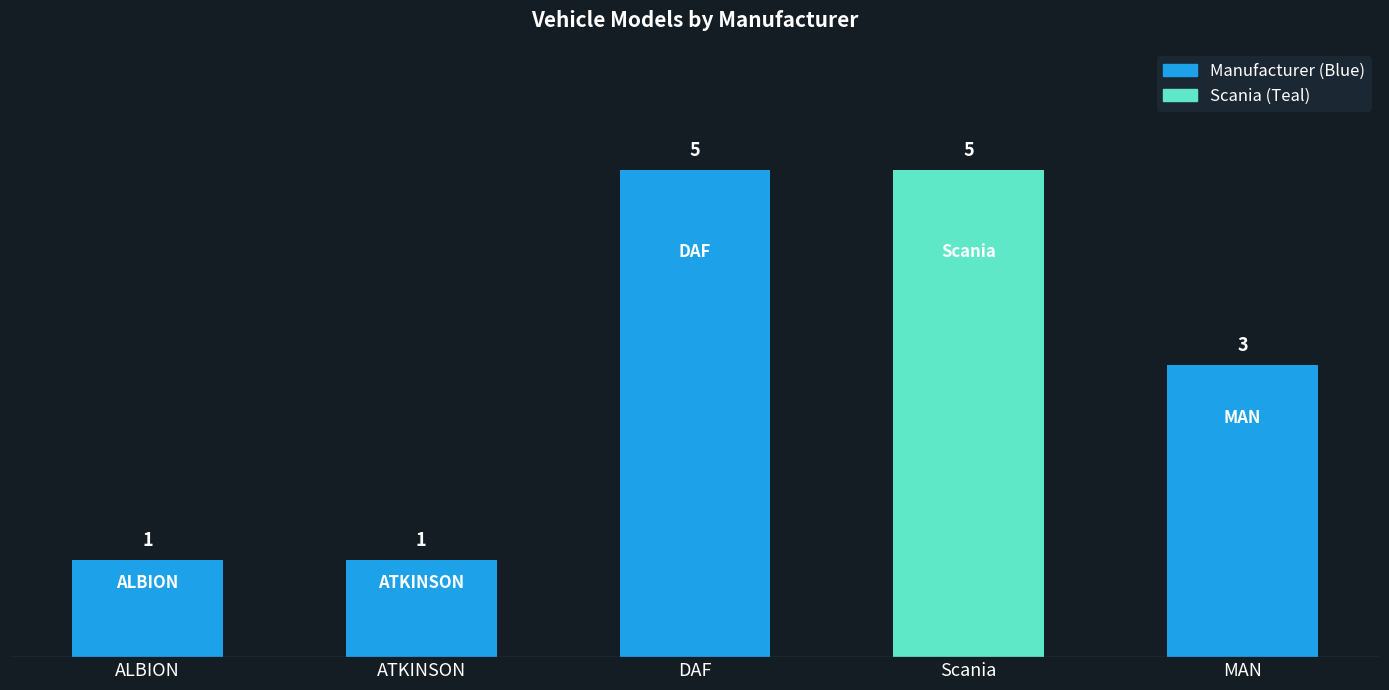

Count the number of data series in this chart.

1